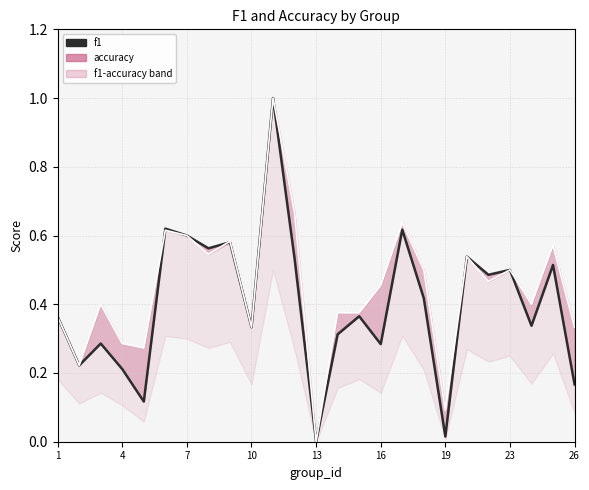

Does the chart display data point markers on the line(s)?

No